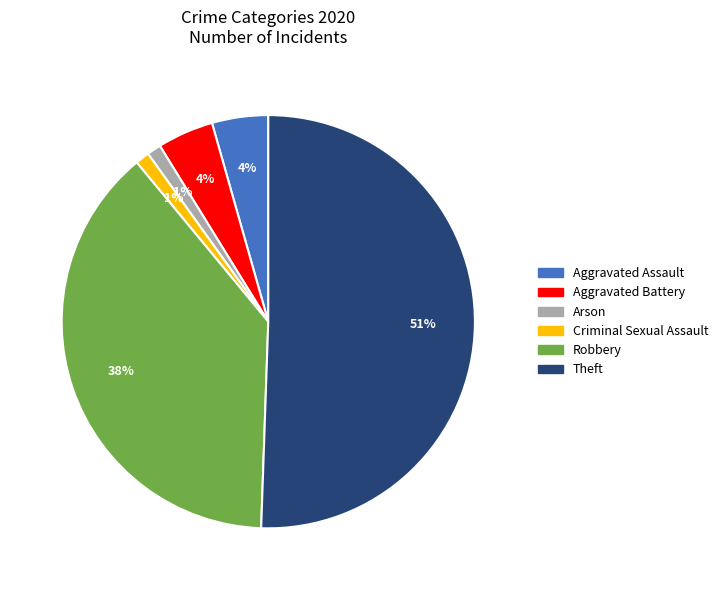

Which category has the biggest portion of the pie?

Theft